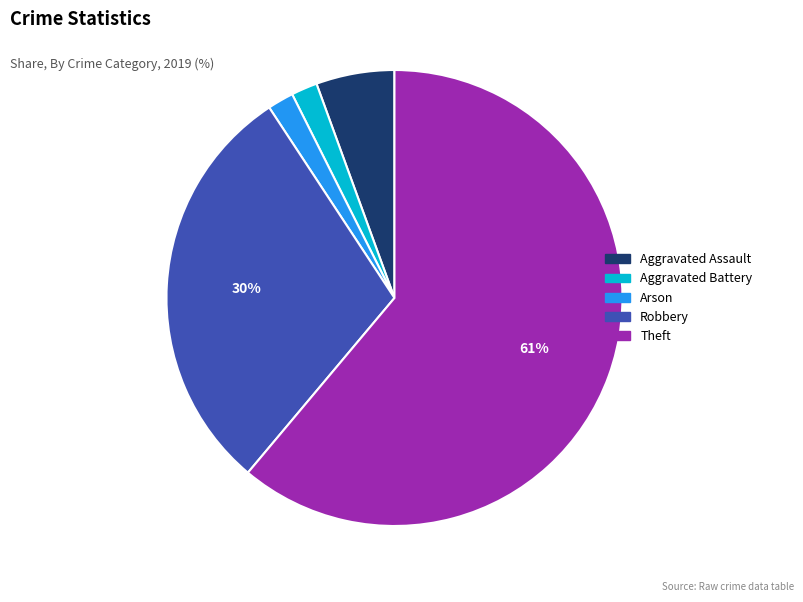

Is the sum of Arson and Aggravated Battery greater than half?

No